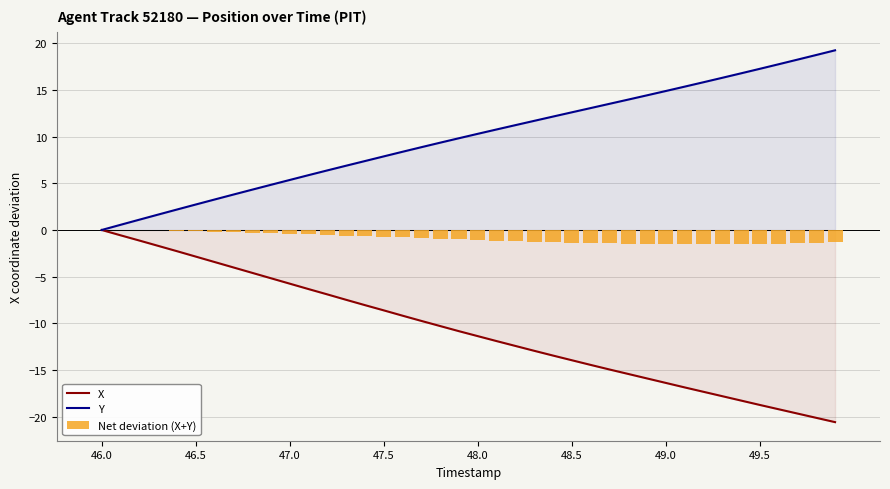

List the series in order of their overall mean, lowest first.

X, Net deviation (X+Y), Y